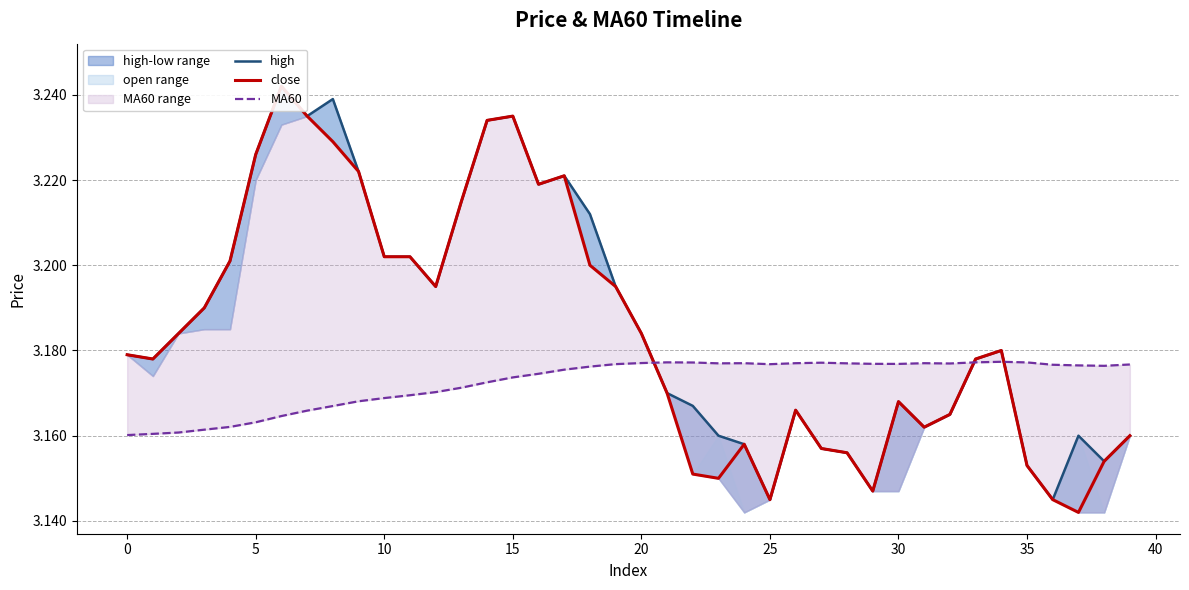

Is this an area chart (filled region under the line)?

No